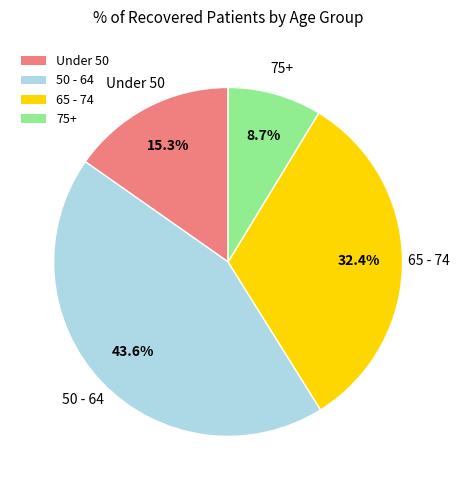

What is the ratio of the value at Under 50 to the value at 75+?

1.8